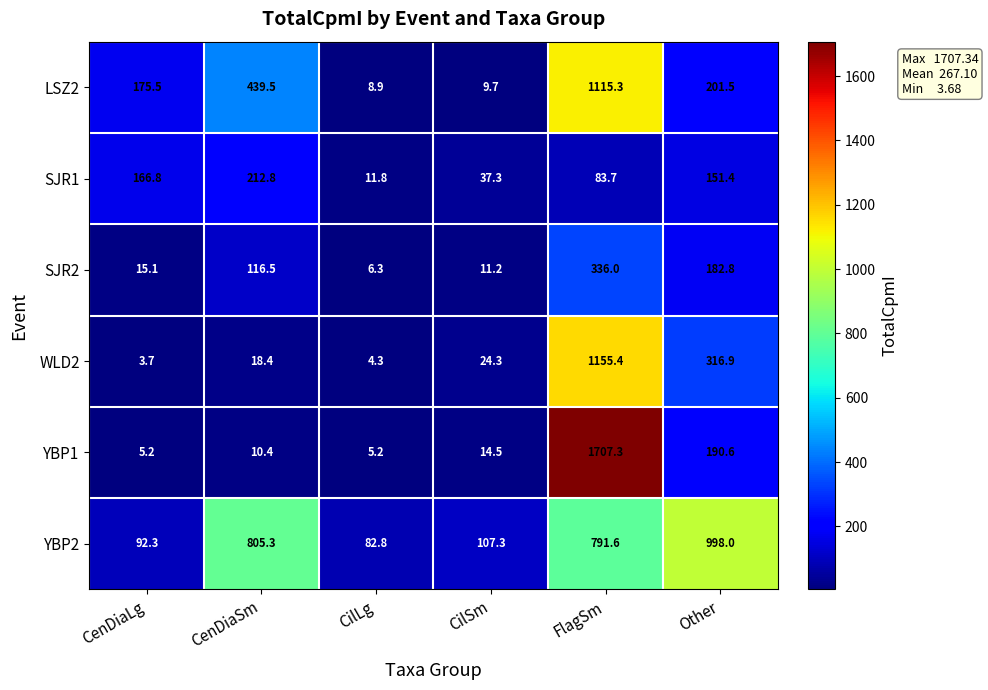

Where does the LSZ2 series first go above 201?

CenDiaSm